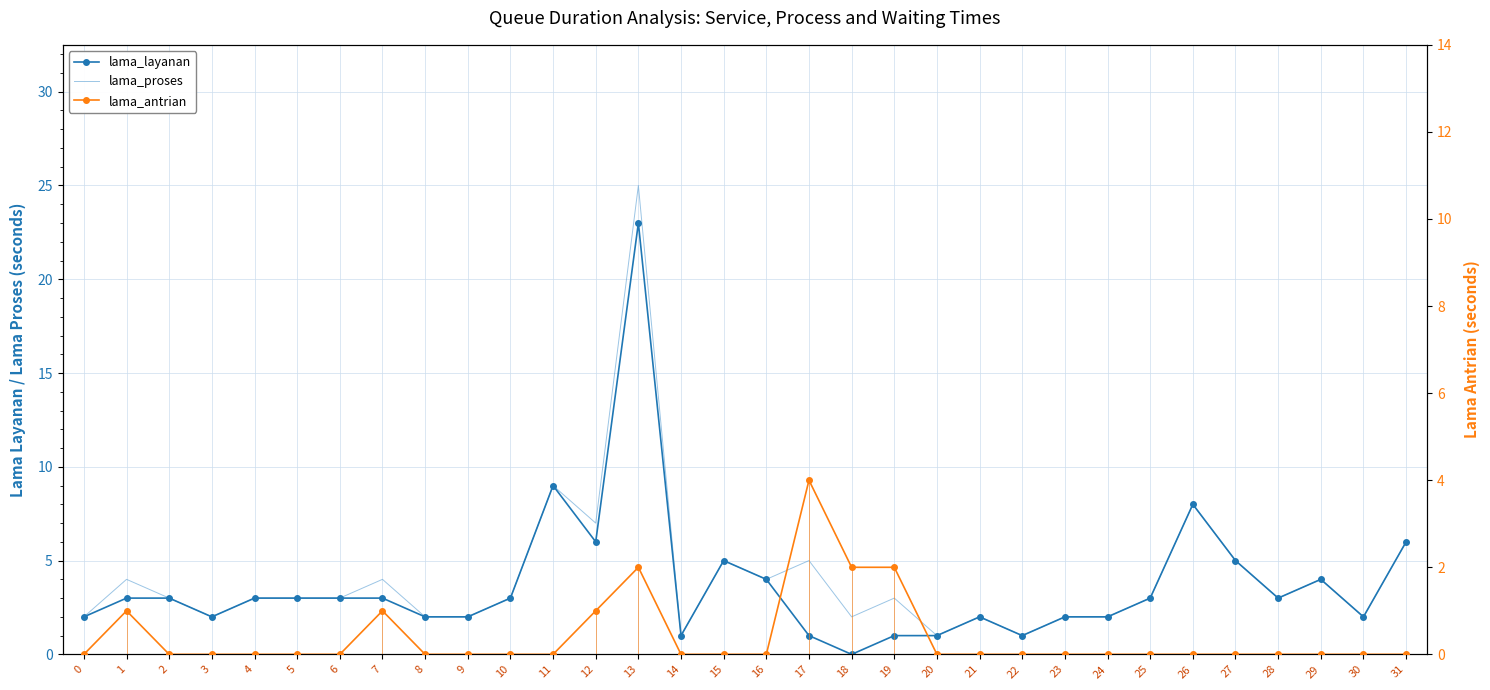

At 16, list the series in order from largest to smallest.

lama_layanan, lama_proses, lama_antrian